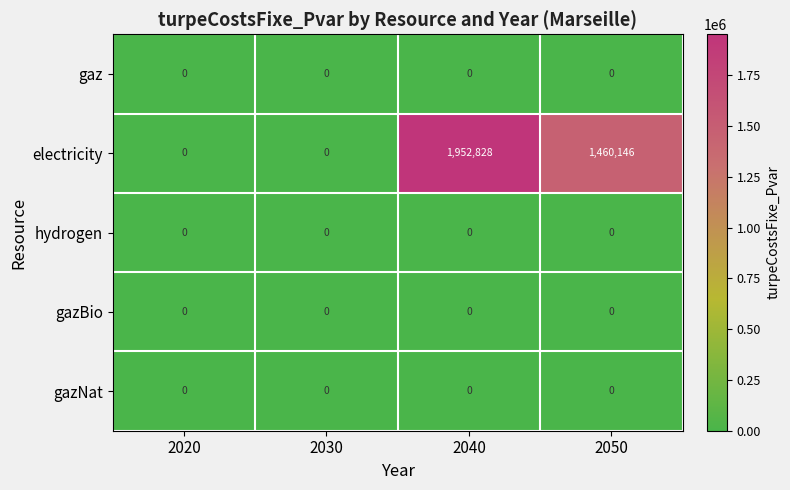

How many electricity values are between 0 and 1952828?

4